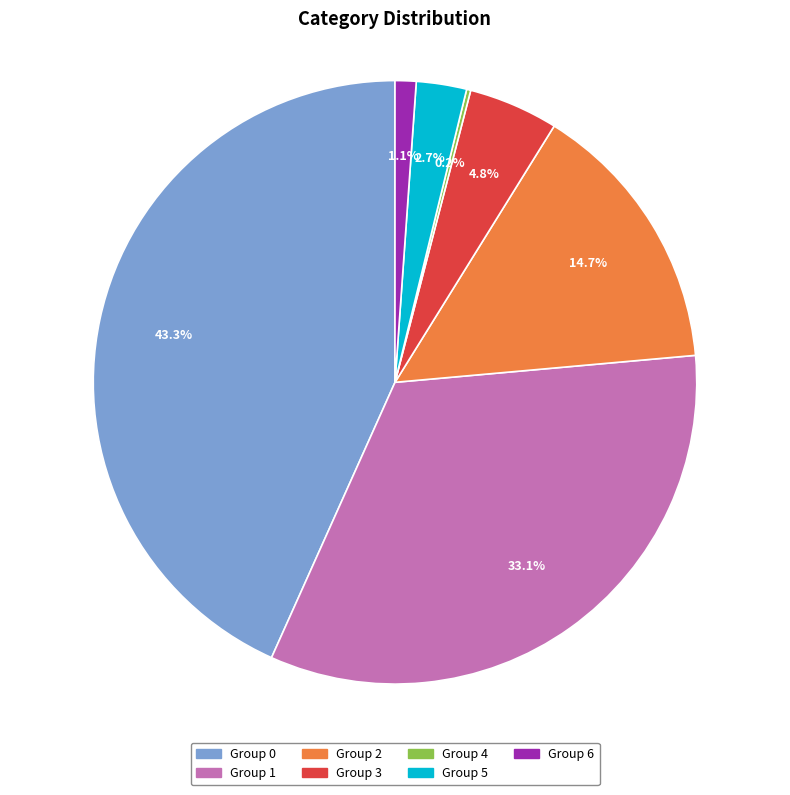

Does any single category account for the majority?

No